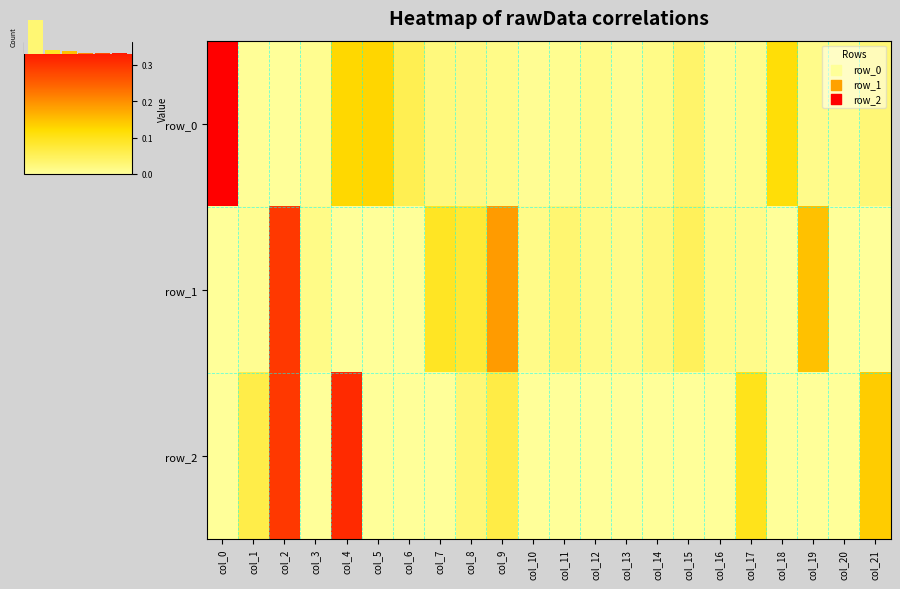

Which series has the largest total across all categories?

row_1